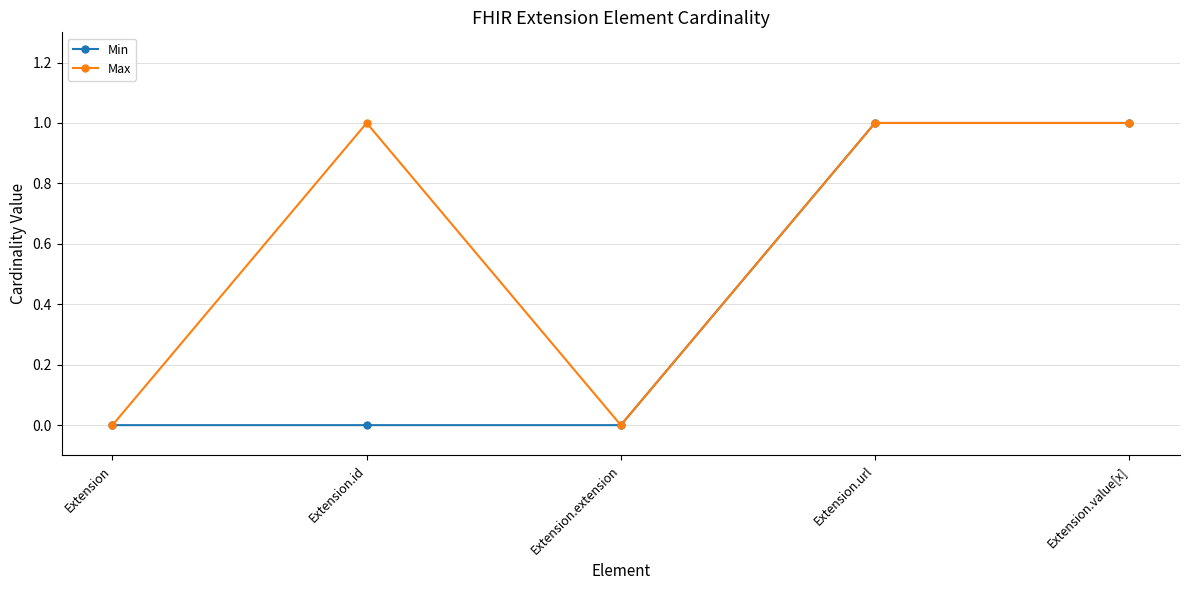

Is the value of Max at Extension.url greater than the value of Min at Extension.id?

Yes